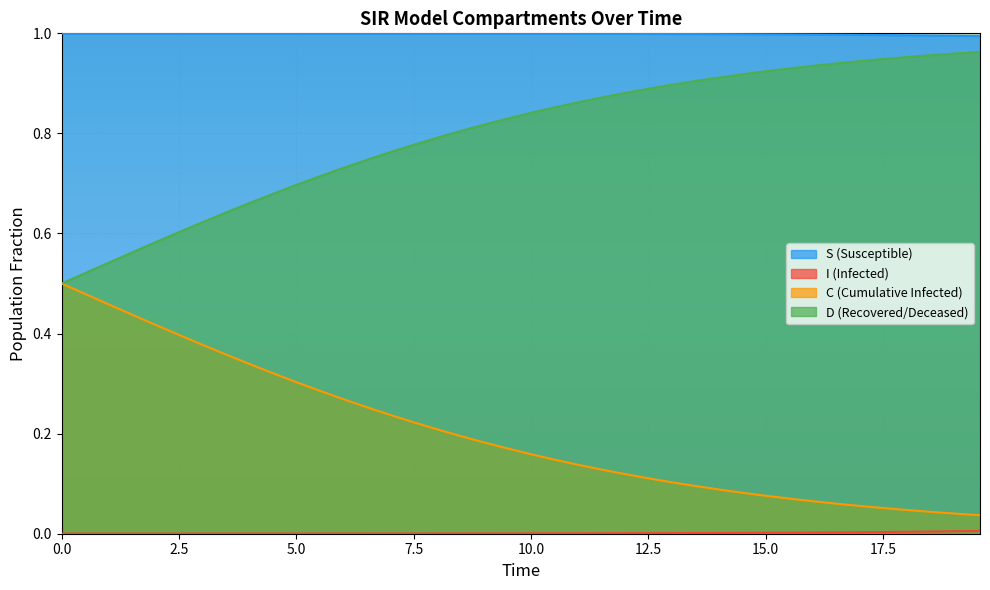

True or false: S (Susceptible) and C (Cumulative Infected) intersect in this chart.

False